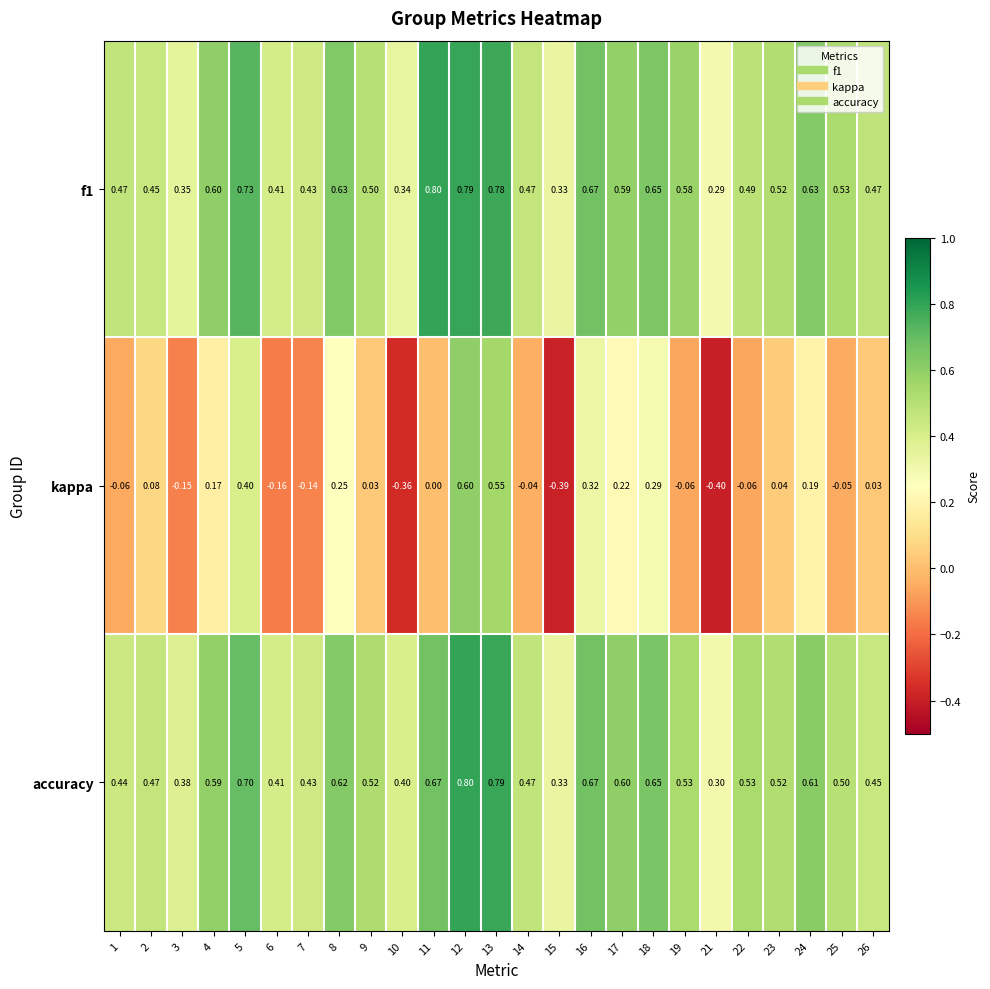

Which series has the widest spread of values?

kappa